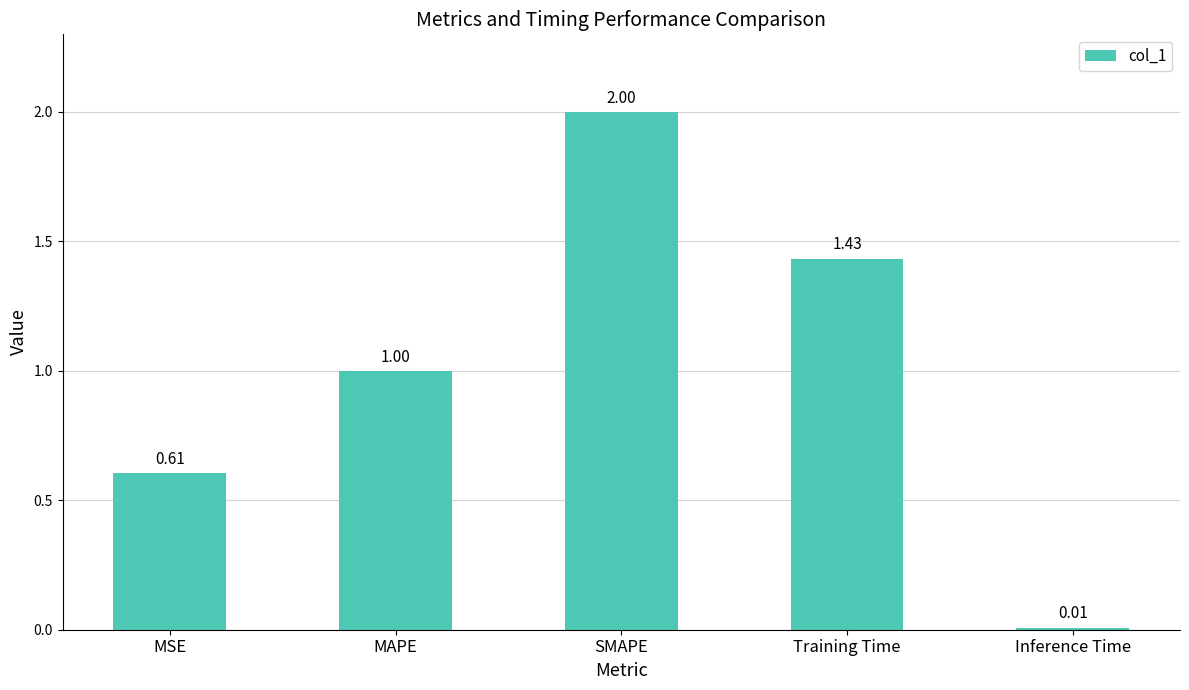

What is the value of the 3rd bar from the left?

2.0